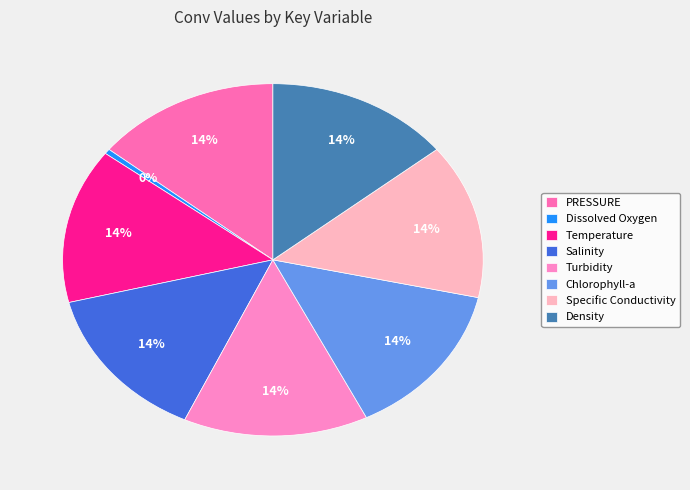

How many segments does this pie chart have?

8